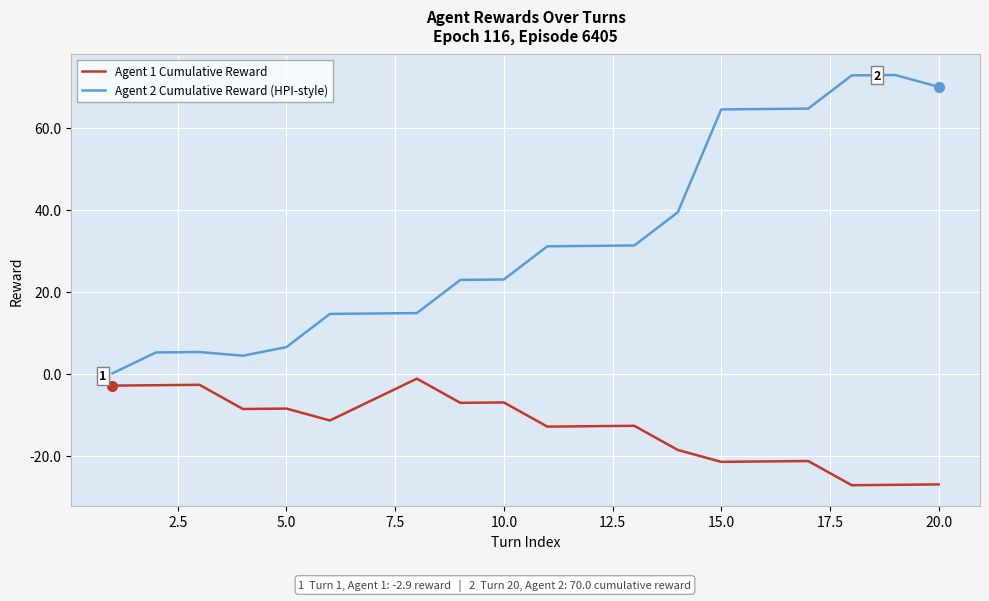

Which series has the largest range (max minus min)?

Agent 2 Cumulative Reward (HPI-style)